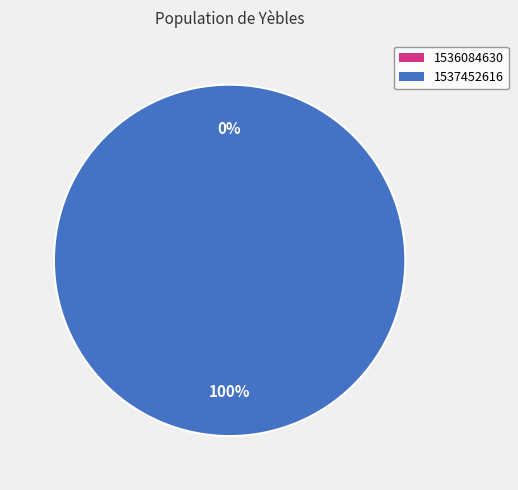

The 1537452616 slice represents 99% of the pie. True or false?

False